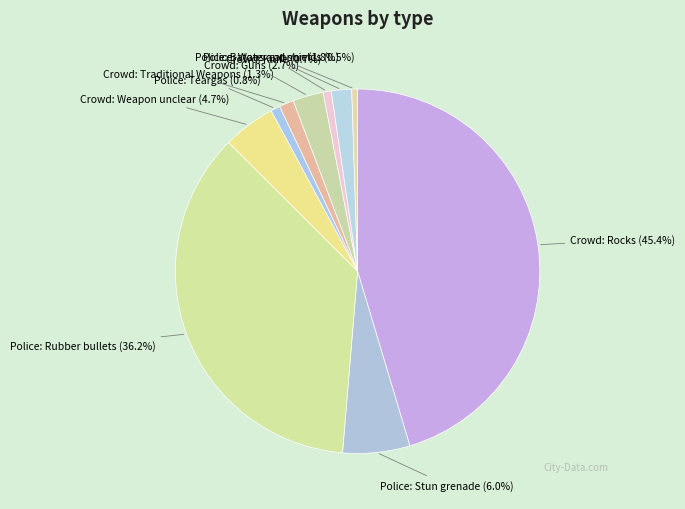

Count the number of slices in the pie.

10